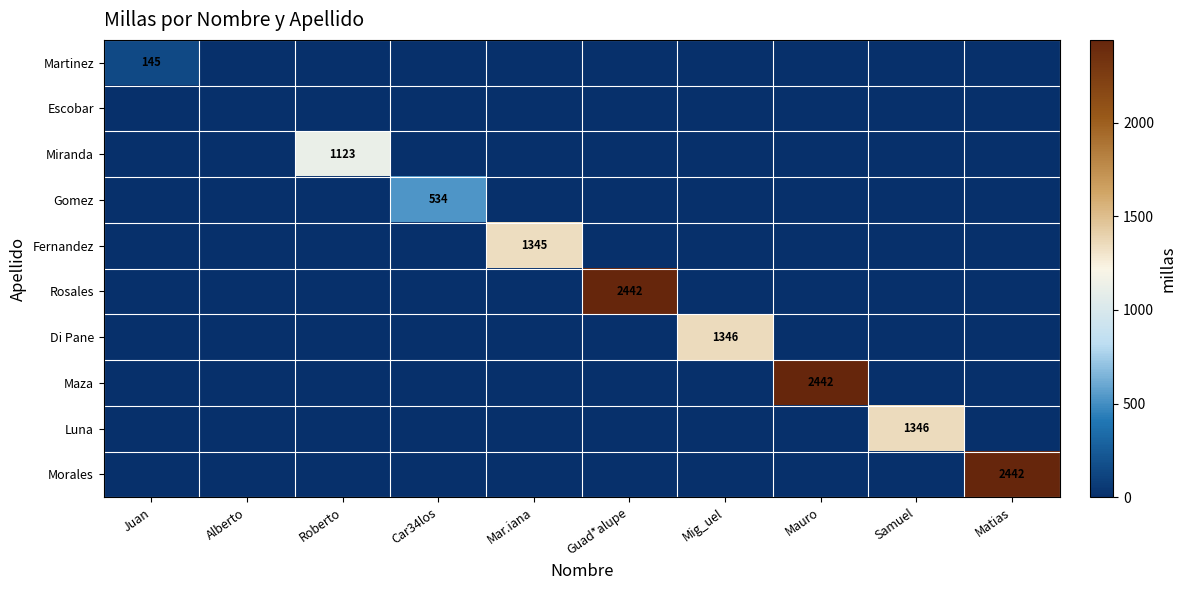

At how many categories does at least one series exceed 436?

8